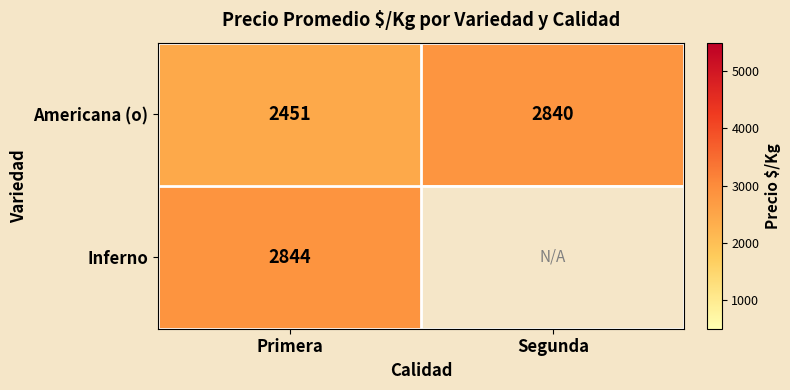

Where is Americana (o) nearest to the value 2645?

Primera